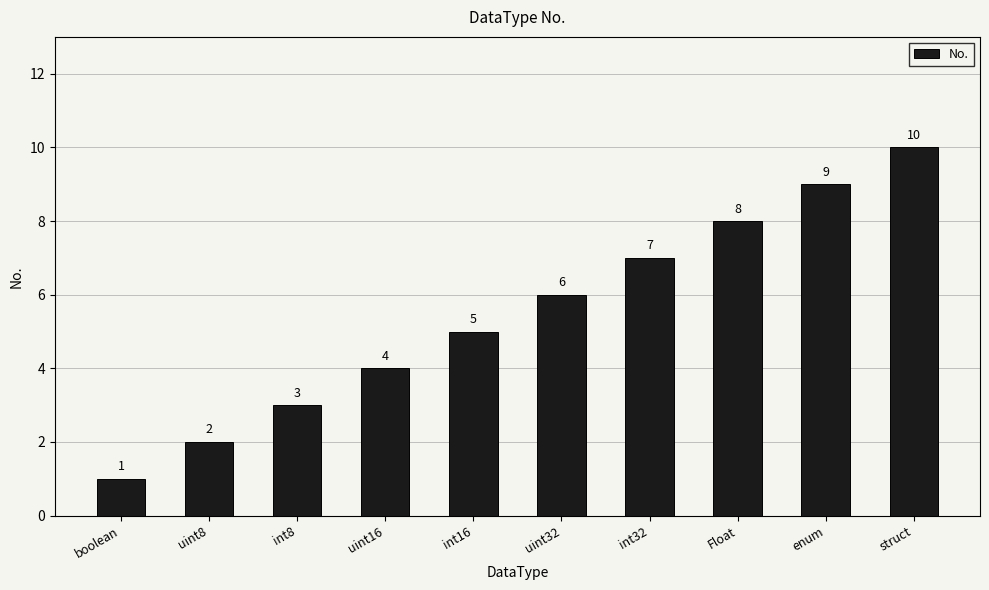

Is it true that the value at uint32 is 6?

True